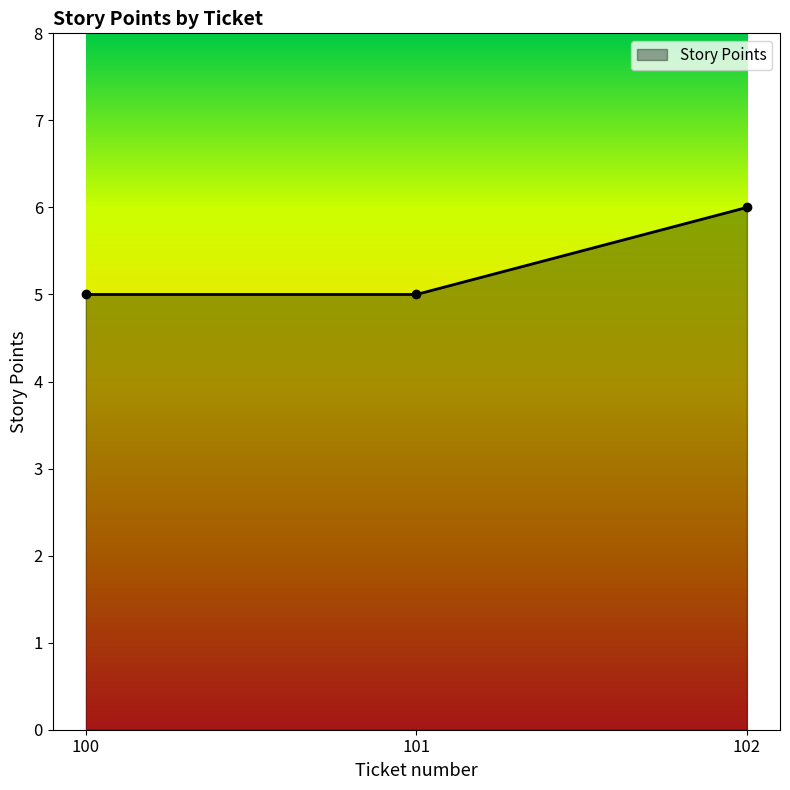

What is the difference between the maximum and minimum values?

1